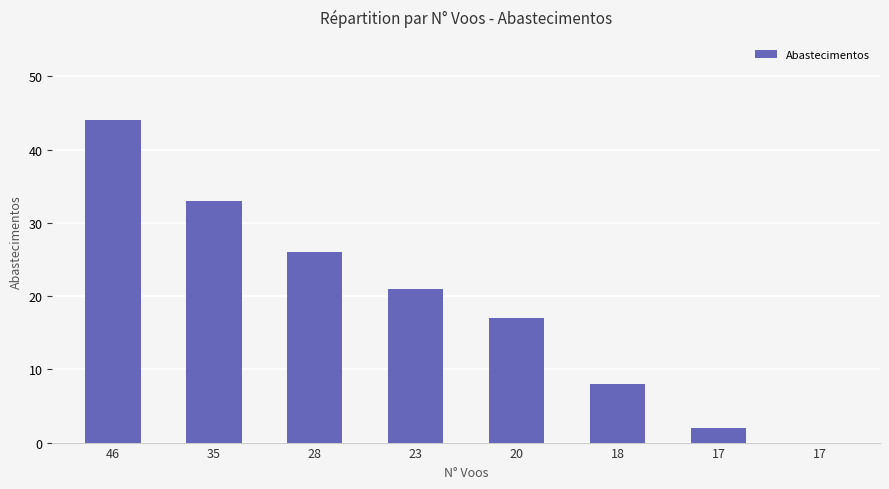

At which label does the data first exceed 21?

46